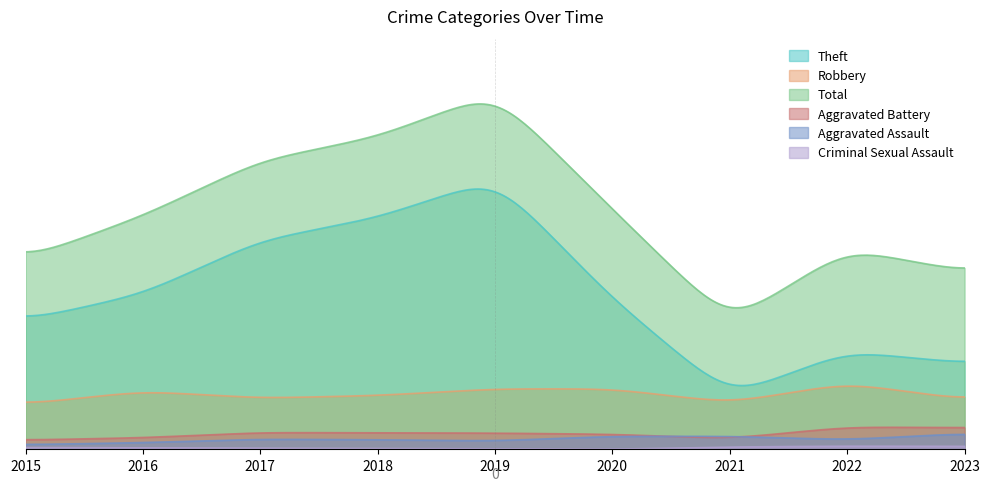

True or false: Aggravated Battery and Theft intersect in this chart.

False